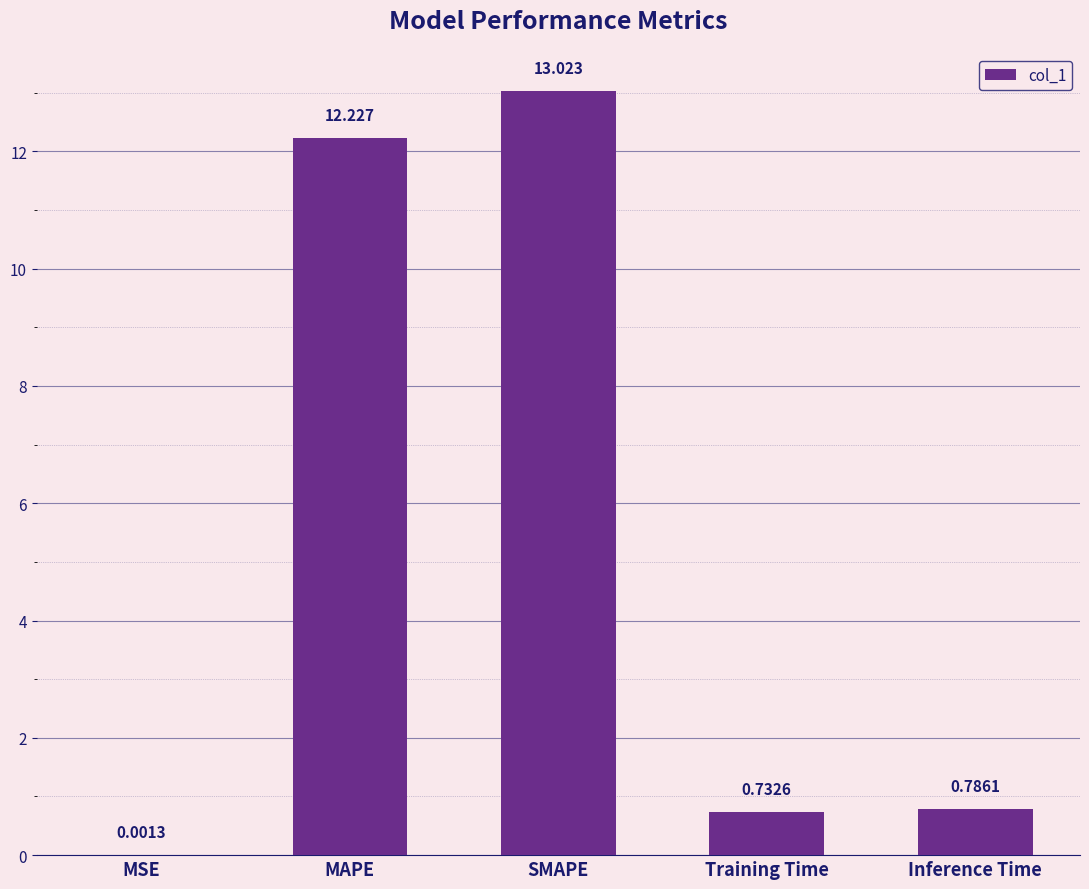

Where is the data nearest to the value 6?

Inference Time